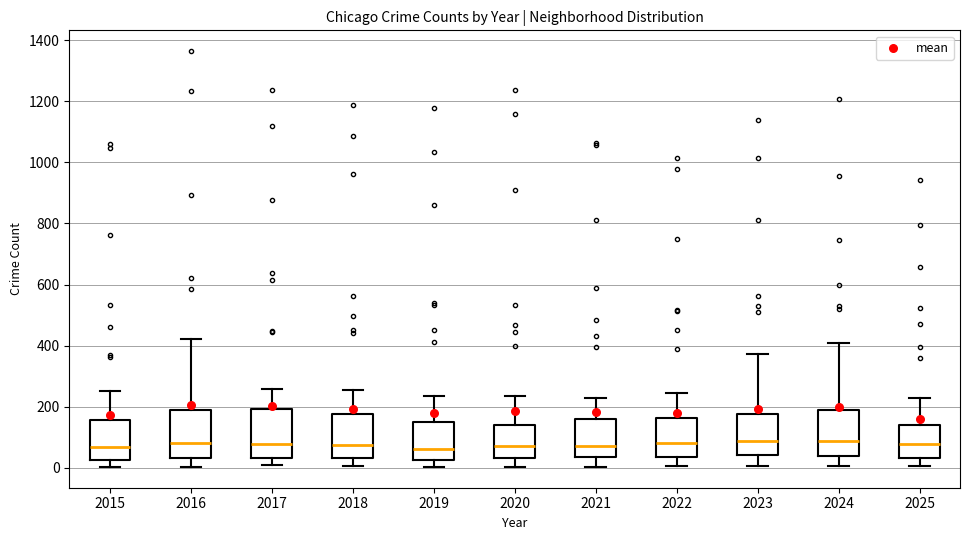

Reading left to right, read every box against the y-axis: the position of its median line, the range the box covers, and the ends of its whiskers. The values are not printed on the chart, so give them approximately, as read against the axis.

2015: median 60, box 20 to 160, whiskers 0 to 260
2016: median 80, box 40 to 180, whiskers 0 to 420
2017: median 80, box 20 to 200, whiskers 0 to 260
2018: median 80, box 40 to 180, whiskers 0 to 260
2019: median 60, box 20 to 140, whiskers 0 to 240
2020: median 80, box 40 to 140, whiskers 0 to 240
2021: median 80, box 40 to 160, whiskers 0 to 220
2022: median 80, box 40 to 160, whiskers 0 to 240
2023: median 80, box 40 to 180, whiskers 0 to 380
2024: median 80, box 40 to 180, whiskers 0 to 400
2025: median 80, box 40 to 140, whiskers 0 to 220